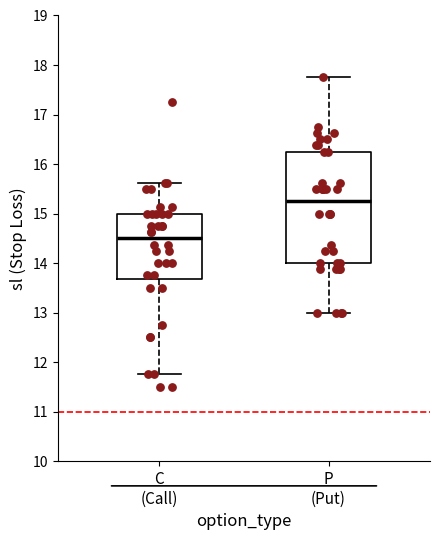

Where does the median line of the box for P (Put) sit on the y-axis? The values are not printed on the chart, so give them approximately, as read against the axis.

15.3